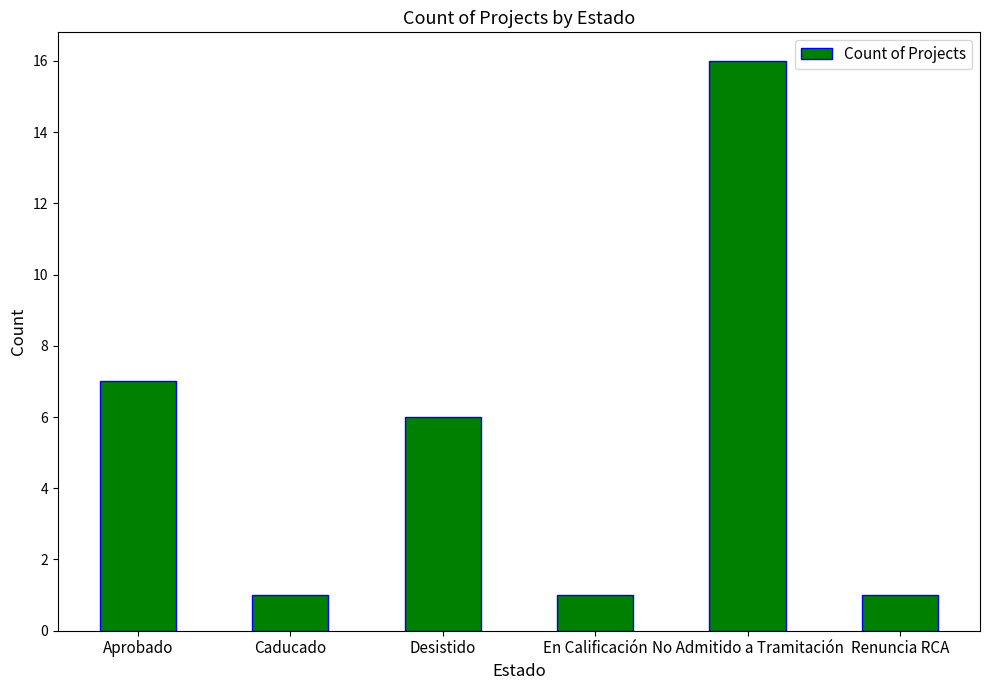

Is it true that the value at No Admitido a Tramitación is 16?

True